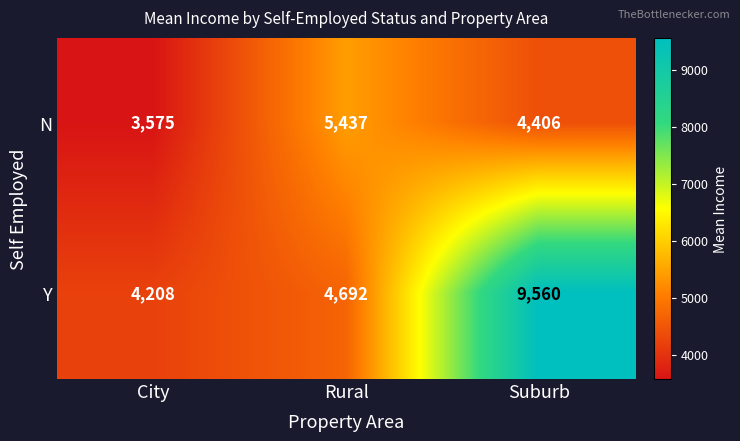

What is the difference between the maximum and second lowest values in the N series?

1031